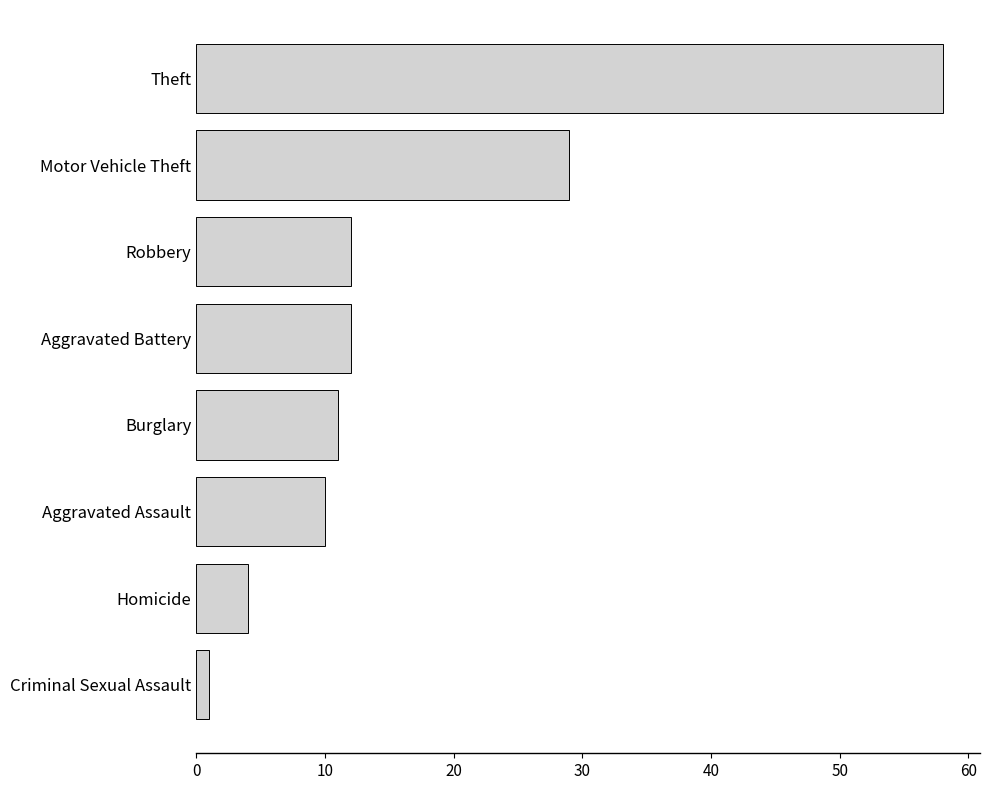

What is the difference between the maximum and minimum values?

57